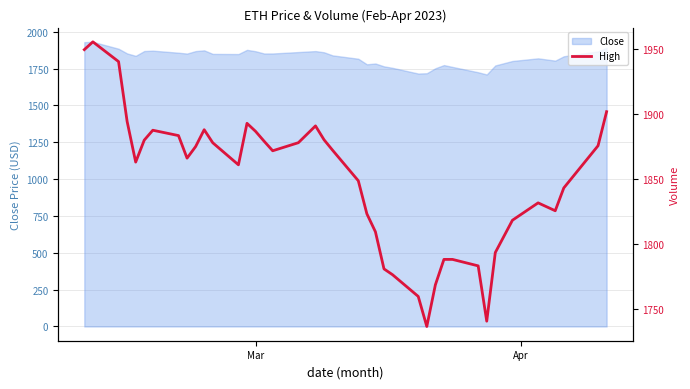

What is the highest value of the Close series?

1931.6